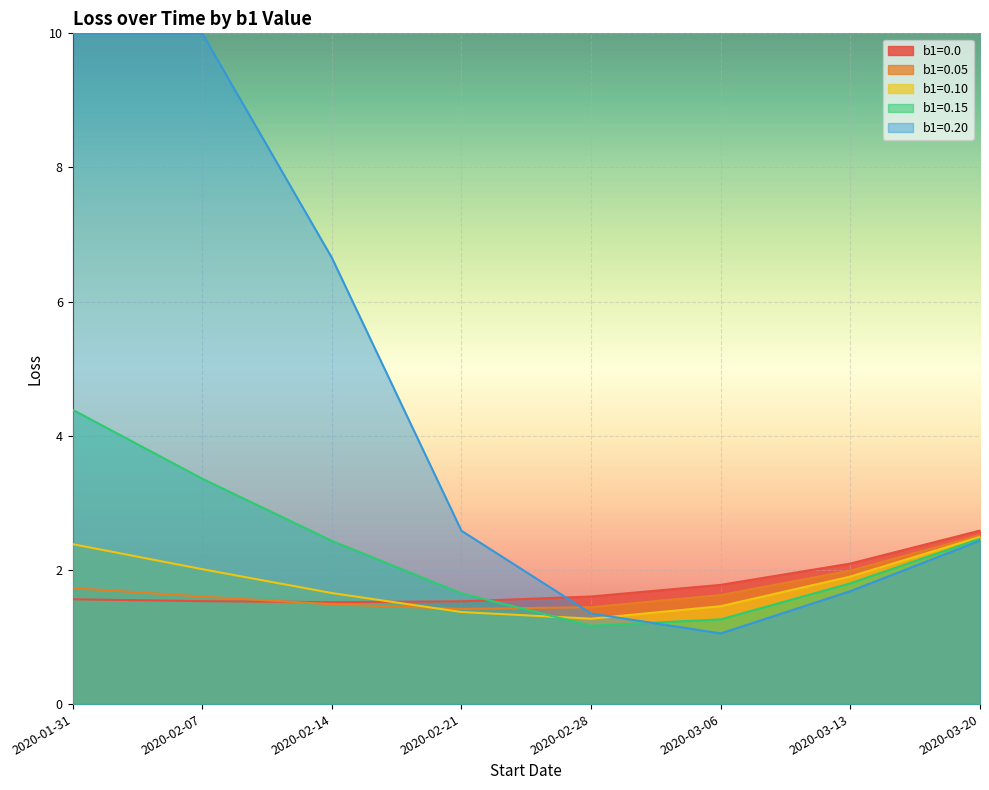

What is the minimum value shown in the chart?

1.1